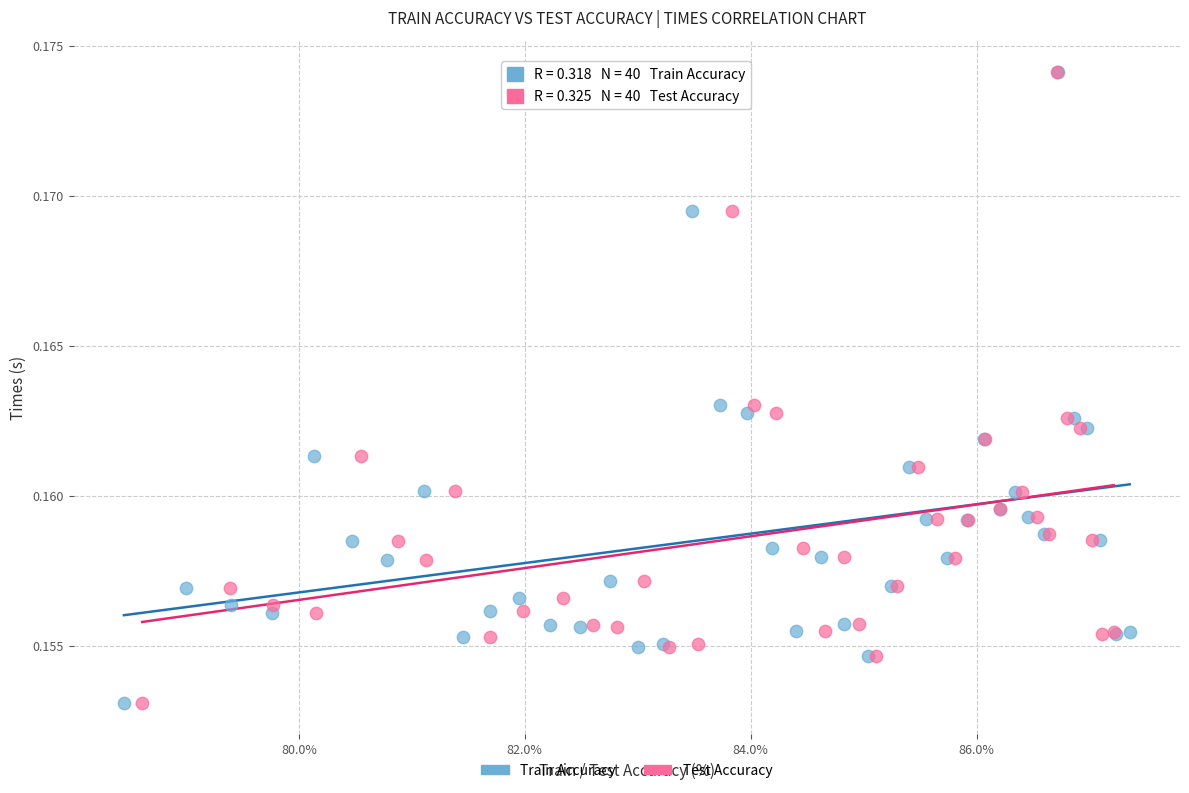

What are all the series names shown in the legend?

Train Accuracy, Test Accuracy